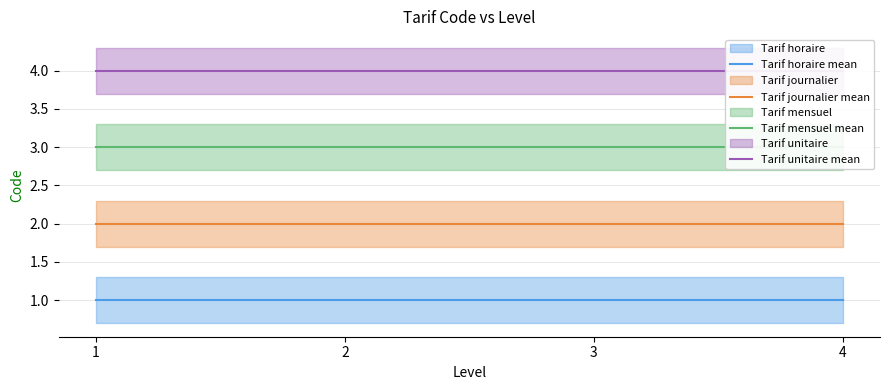

At 3, list the series in order from smallest to largest.

Tarif horaire mean, Tarif journalier mean, Tarif mensuel mean, Tarif unitaire mean